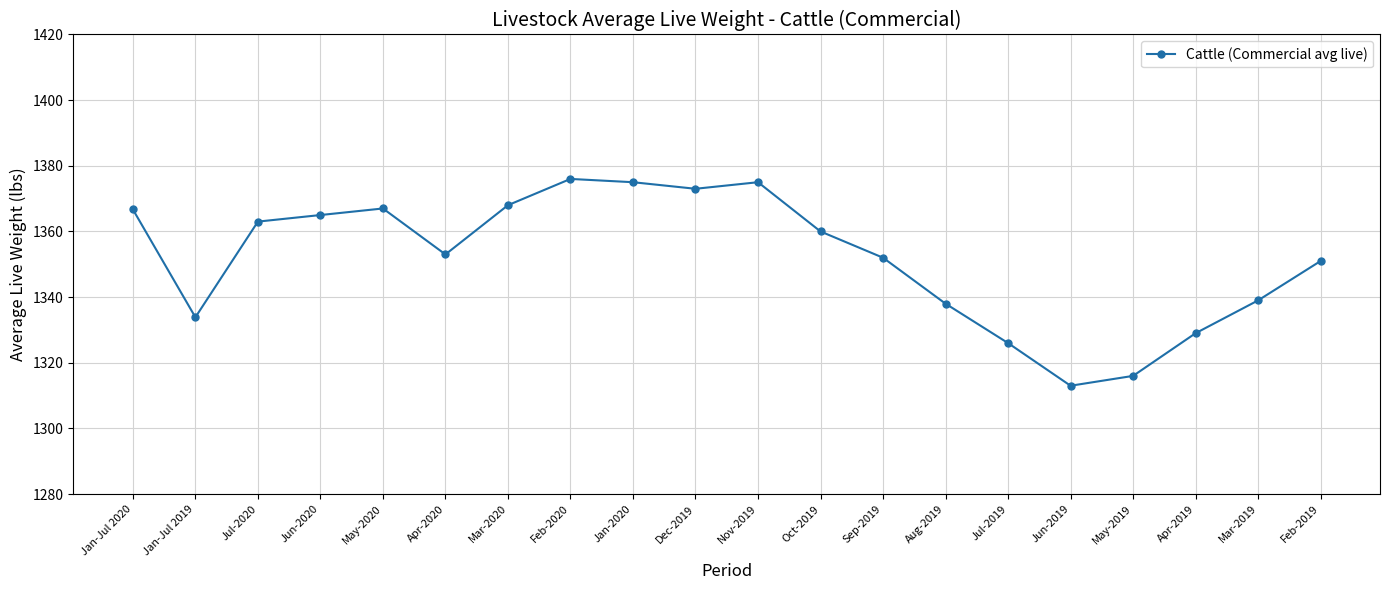

Count the number of categories in the chart.

20